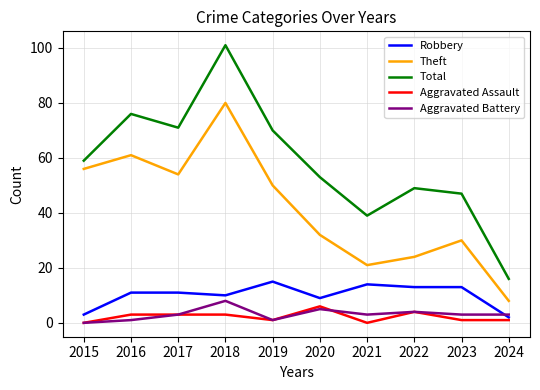

Does the chart display data point markers on the line(s)?

No